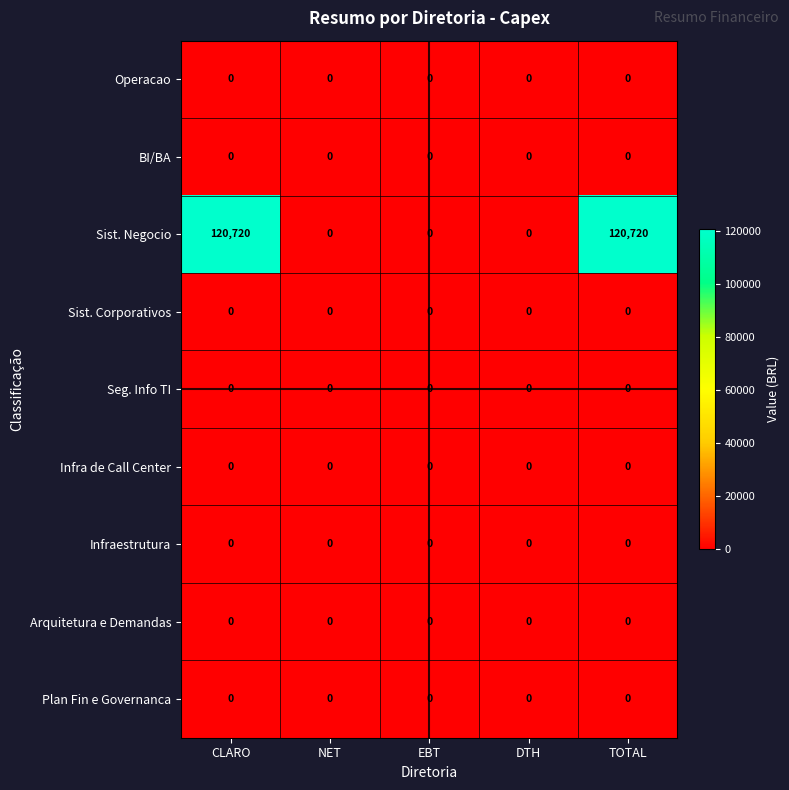

What is the maximum value shown in the chart?

120720